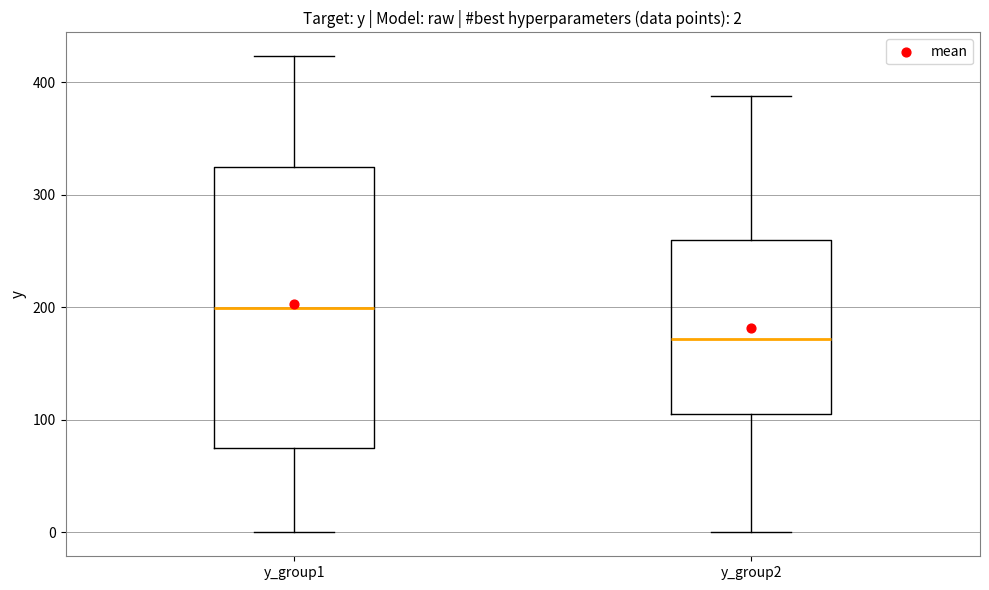

Which box is the tallest, from its lower edge to its upper edge?

y_group1